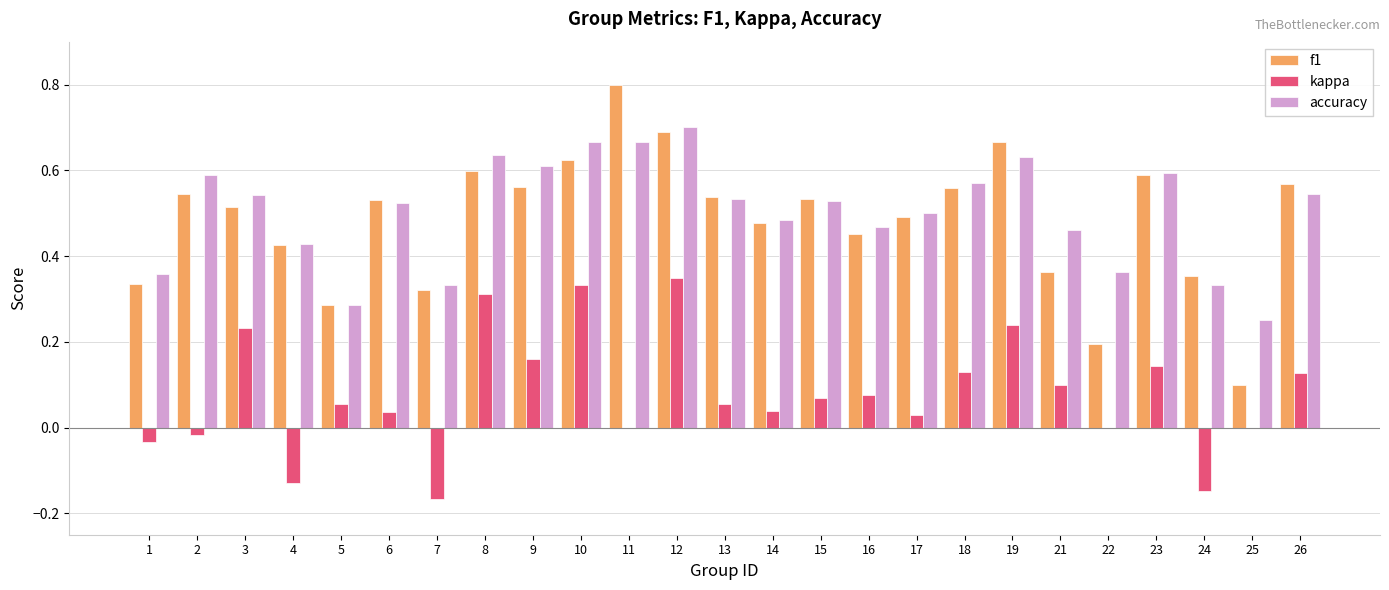

What is the sum of all kappa values?

2.0